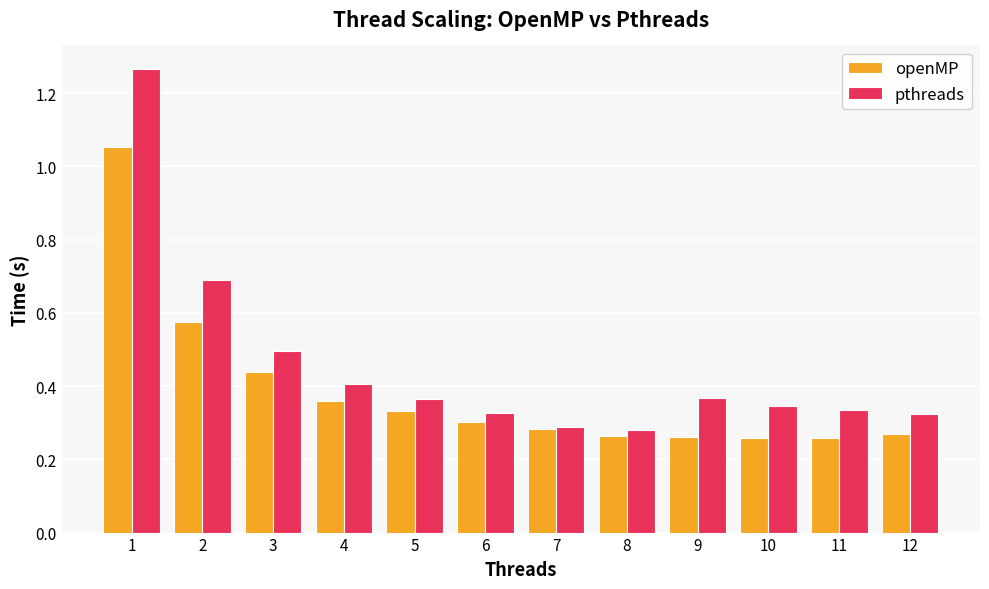

Which series changed the most between 5 and 8?

pthreads